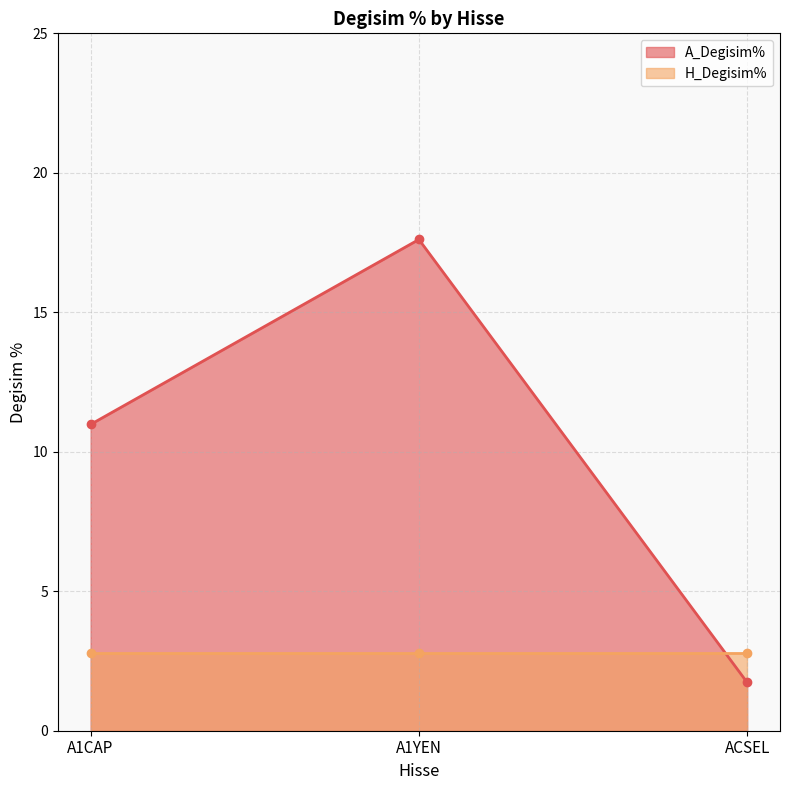

The chart shows a value of 11.0 at A1CAP. True or false?

True